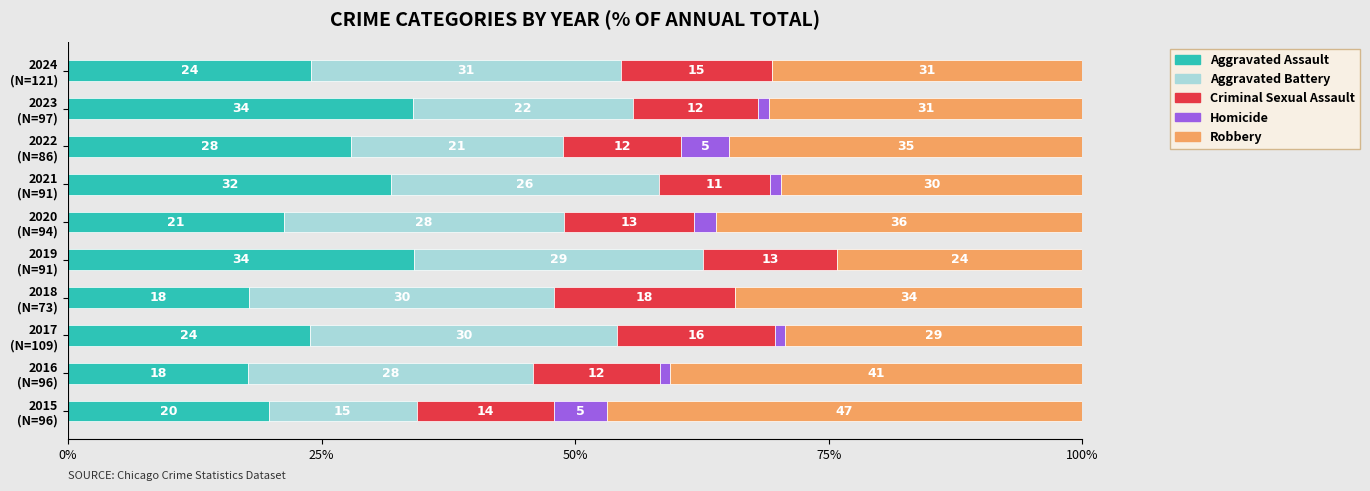

What is the maximum value for Aggravated Assault?

34.1